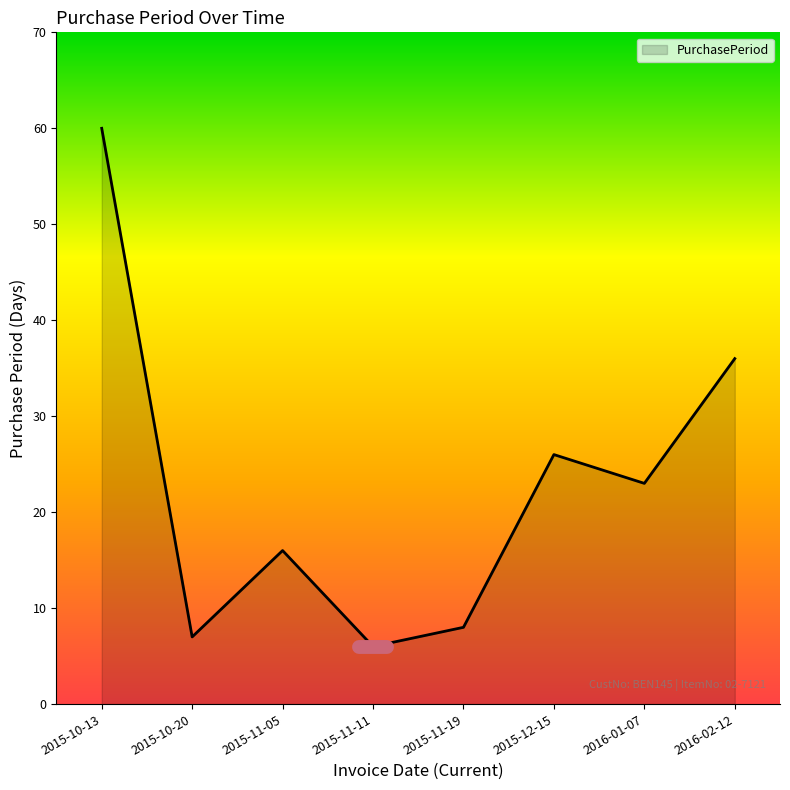

Count the number of data series in this chart.

1